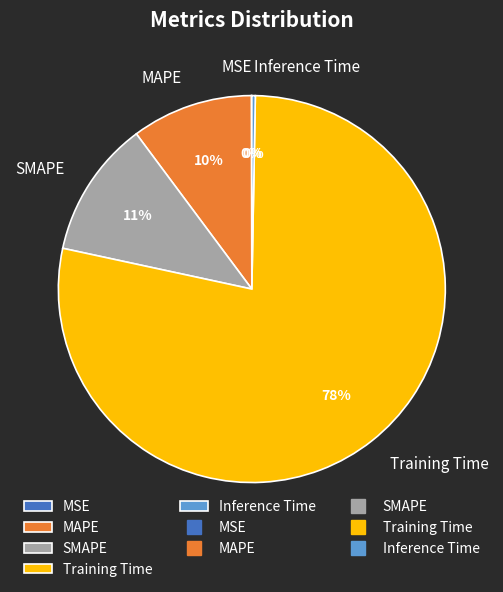

To the nearest percent, what portion does MAPE represent?

10%